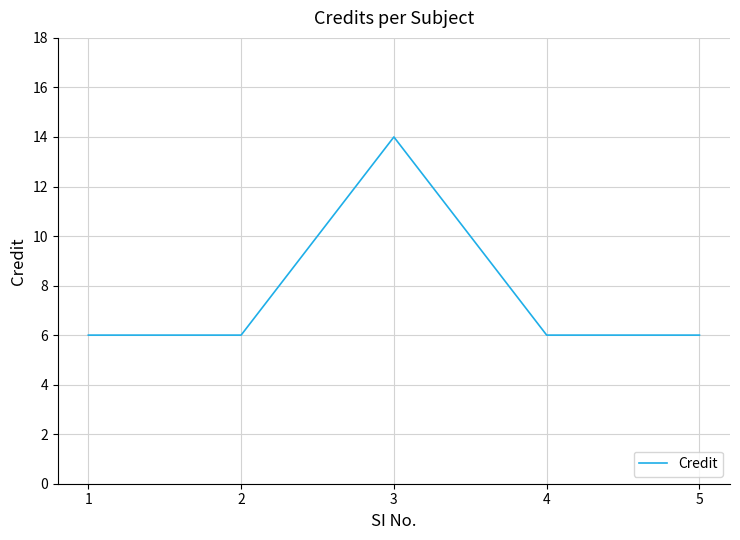

How many lines are shown in the chart?

1